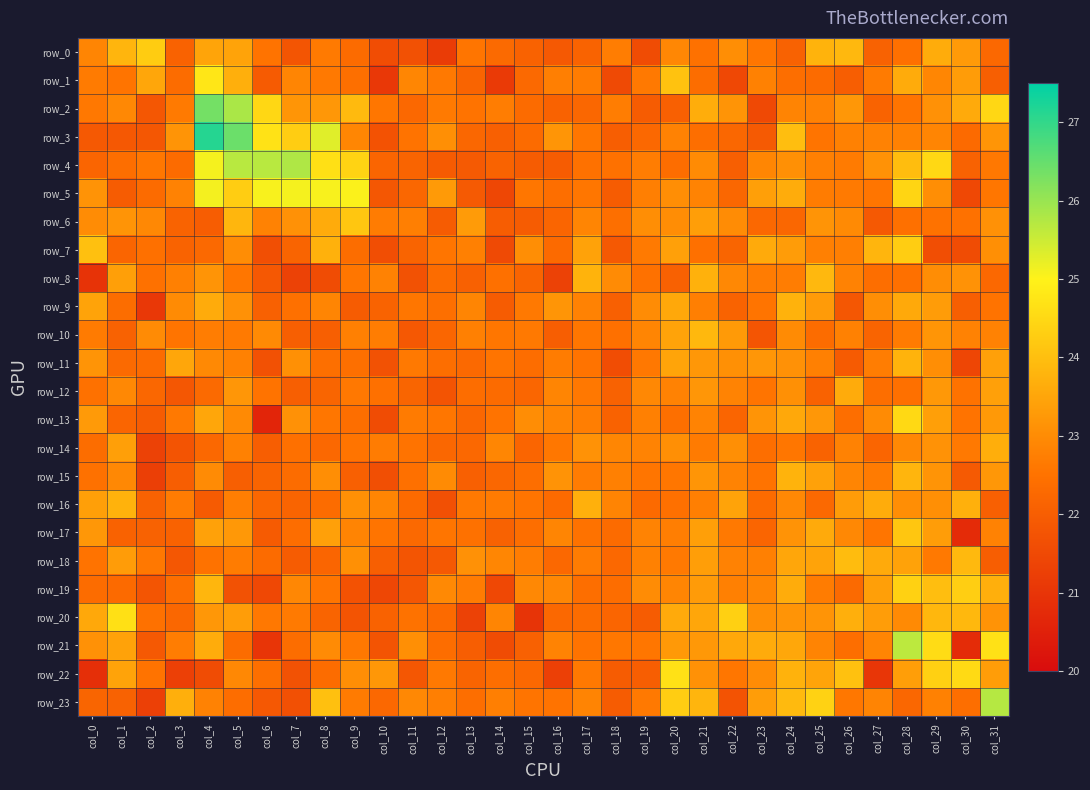

Reading right to left, what are all the values shown in this chart?

row_0: 22.2	23.3	23.6	22.4	22.1	23.9	23.8	22.1	22.6	23.0	22.5	22.9	21.6	22.7	22.1	21.9	22.1	22.3	22.6	21.2	21.7	21.6	22.3	22.7	21.8	22.5	23.5	23.5	22.1	24.2	23.8	22.9
row_1: 22.0	23.3	22.9	23.6	22.7	22.0	22.3	22.4	22.8	21.5	22.4	24.1	22.6	21.5	22.7	22.7	22.3	21.1	22.2	22.6	22.9	21.1	22.4	22.6	22.9	21.9	23.7	24.8	22.4	23.5	22.5	22.7
row_2: 24.5	23.6	23.1	22.5	22.1	23.2	22.8	22.9	21.5	23.2	23.7	22.1	22.0	22.7	22.2	22.1	22.3	22.7	22.5	22.7	22.3	22.6	23.9	23.2	23.2	24.5	25.8	26.4	22.7	21.8	22.9	22.6
row_3: 23.2	22.3	22.9	22.8	22.8	22.8	22.5	24.0	21.9	22.2	22.4	22.8	22.3	22.0	22.6	23.2	22.3	22.1	22.2	23.1	22.5	21.7	22.9	25.3	24.3	24.7	26.4	27.1	23.2	21.8	21.9	21.9
row_4: 22.6	22.1	24.5	24.0	23.1	22.7	22.8	23.1	22.9	22.0	23.0	22.4	22.7	22.5	22.5	22.0	22.0	22.1	21.9	21.9	22.2	22.2	24.4	24.7	25.8	25.7	25.7	25.1	22.3	22.6	22.4	22.2
row_5: 22.6	21.5	23.1	24.4	22.6	22.7	22.7	23.6	23.4	22.2	22.8	23.0	22.8	22.0	22.6	22.4	22.6	21.4	21.9	23.3	22.2	21.8	25.0	25.1	25.1	25.1	24.3	25.1	22.8	22.3	22.0	23.1
row_6: 23.1	22.5	22.5	22.5	21.9	23.0	23.2	22.2	22.3	23.0	23.4	23.0	23.0	22.4	22.9	22.2	22.0	22.0	23.3	22.0	22.8	22.7	24.1	23.6	23.1	22.8	23.8	22.0	22.1	22.9	23.2	23.0
row_7: 23.1	21.6	21.6	24.3	23.8	22.7	22.8	23.3	23.6	22.2	22.4	23.4	22.7	21.9	23.4	22.3	23.0	21.5	22.8	22.6	22.2	21.6	22.4	23.7	22.2	21.6	23.0	22.3	22.1	22.5	22.2	24.0
row_8: 22.3	23.1	23.0	22.5	22.4	22.8	23.9	22.7	22.7	22.9	23.7	22.1	22.5	23.0	23.8	21.3	22.2	22.4	22.1	22.4	21.7	22.8	22.6	21.6	21.3	21.9	22.6	23.2	22.8	22.5	23.4	21.0
row_9: 22.5	22.0	23.3	23.6	23.1	21.8	23.3	23.7	22.5	22.1	22.8	23.5	23.0	22.1	22.8	23.2	22.6	22.0	22.9	22.4	22.6	22.1	22.0	22.9	22.5	22.1	23.1	23.6	23.0	21.1	22.4	23.5
row_10: 22.8	22.8	23.2	22.7	22.2	22.8	22.4	23.0	21.8	23.3	23.9	23.5	22.9	22.5	22.6	22.0	22.6	22.6	22.8	22.2	21.9	22.7	22.8	22.0	22.0	23.0	22.7	22.7	22.5	23.0	22.1	22.7
row_11: 23.4	21.4	23.1	23.8	22.7	21.9	22.8	23.1	23.2	23.1	23.2	23.5	22.6	21.6	22.5	22.7	22.4	22.5	22.3	22.4	22.6	21.7	22.4	22.4	23.1	21.7	22.8	23.0	23.5	22.3	22.3	23.2
row_12: 23.4	22.5	23.2	22.5	22.4	23.6	22.1	23.1	22.5	22.8	23.2	22.8	22.9	22.1	22.6	22.9	22.2	22.3	22.4	21.8	22.2	22.4	22.6	22.2	22.0	22.5	23.2	22.3	21.8	22.2	22.9	22.5
row_13: 23.3	22.5	23.4	24.5	23.0	22.4	23.2	23.5	23.2	22.2	22.8	22.4	22.8	22.1	22.7	22.9	23.0	22.5	22.2	22.6	22.7	21.6	22.4	22.6	23.1	20.6	23.0	23.5	22.6	22.0	22.2	23.3
row_14: 23.7	22.6	23.1	22.9	22.2	22.8	22.1	22.6	22.4	23.1	22.7	23.1	22.8	22.9	23.1	22.6	22.2	22.9	22.3	22.2	22.5	22.7	22.5	22.2	22.5	22.0	22.8	22.3	21.8	21.3	23.4	22.4
row_15: 23.2	21.9	23.2	23.8	22.7	22.9	23.4	23.8	22.5	22.8	23.2	22.6	22.6	22.8	22.7	23.1	22.4	22.2	22.1	23.0	22.5	21.6	22.1	23.1	22.3	22.2	22.0	23.0	22.0	21.2	22.9	22.5
row_16: 22.1	23.7	23.1	23.0	23.6	23.3	22.3	22.9	22.3	23.5	22.7	22.5	22.3	22.9	23.7	22.3	22.5	22.7	22.6	21.7	22.3	22.9	23.1	22.4	22.2	22.2	22.7	21.9	22.7	22.1	23.7	23.4
row_17: 22.8	20.8	23.3	24.1	22.6	22.9	23.6	23.1	22.2	22.6	23.4	22.7	22.8	22.3	22.5	22.9	22.4	22.1	22.5	22.6	22.3	22.5	22.8	23.4	22.4	21.9	23.2	23.4	22.1	22.1	22.1	23.2
row_18: 22.0	23.9	22.6	23.4	23.6	24.0	23.5	23.5	22.8	22.8	23.4	22.6	22.8	22.3	22.7	22.2	22.7	22.9	23.1	21.9	21.8	22.0	23.1	22.2	22.0	22.3	22.7	22.5	21.8	22.6	23.3	22.5
row_19: 23.7	24.3	24.0	24.4	23.4	22.3	22.7	23.6	22.9	22.8	23.3	22.9	23.0	22.4	22.4	22.9	22.9	21.5	22.7	23.0	21.8	21.4	21.7	22.6	22.9	21.5	21.7	23.8	22.4	21.8	22.3	22.3
row_20: 23.1	23.9	23.8	23.0	23.3	23.7	23.2	23.2	23.0	24.3	23.5	23.6	22.0	22.2	22.3	22.2	21.0	22.9	21.3	22.3	22.5	22.1	21.7	22.1	22.7	22.6	23.3	23.2	22.2	22.5	24.7	23.6
row_21: 24.7	20.8	24.6	25.6	22.9	22.4	22.8	23.5	23.6	23.5	23.2	23.3	22.6	22.6	22.5	22.8	22.1	21.6	22.0	22.4	23.1	21.8	22.6	23.0	22.4	21.0	22.3	23.6	22.7	21.9	23.4	23.1
row_22: 23.3	24.5	24.3	23.4	21.0	24.0	23.5	23.8	23.0	22.6	23.1	24.7	22.0	22.0	22.6	21.3	22.3	22.4	22.1	22.6	21.8	23.2	23.0	22.3	21.7	22.4	22.9	21.6	21.3	22.5	23.5	20.9
row_23: 25.7	22.4	22.8	22.2	22.8	22.6	24.4	23.9	23.3	21.7	23.8	24.3	22.6	22.0	22.8	22.5	22.5	22.8	22.4	22.8	22.9	22.2	22.7	24.0	21.7	21.8	22.4	22.8	23.7	21.3	22.1	22.2